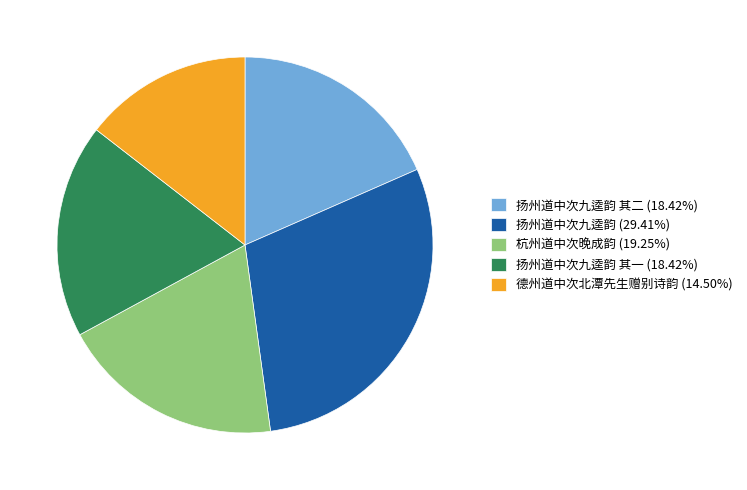

Combined, do 扬州道中次九逵韵 其二 (18.42%) and 杭州道中次晚成韵 (19.25%) account for over 50%?

No